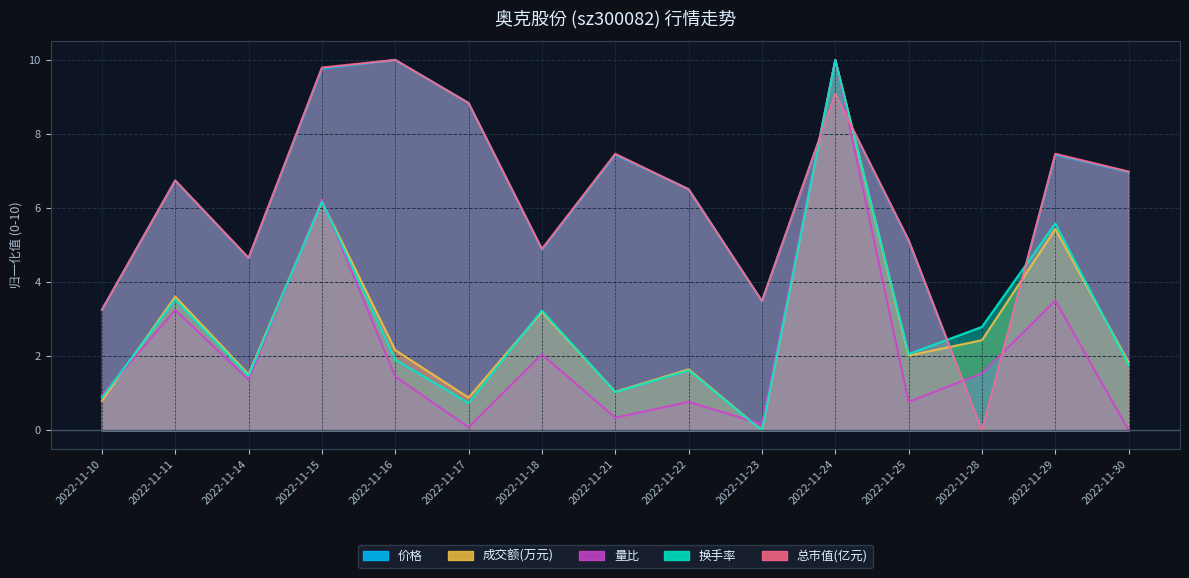

How many interior local peaks does the 成交额(万元) series have?

6